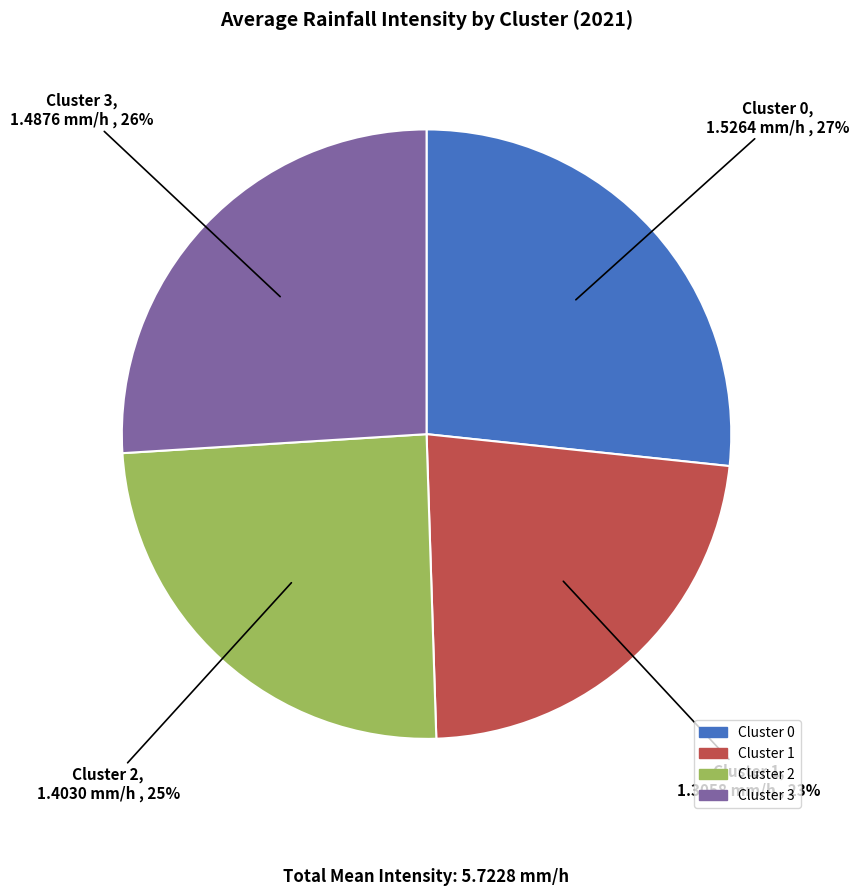

What is the largest slice in the pie chart?

Cluster 0